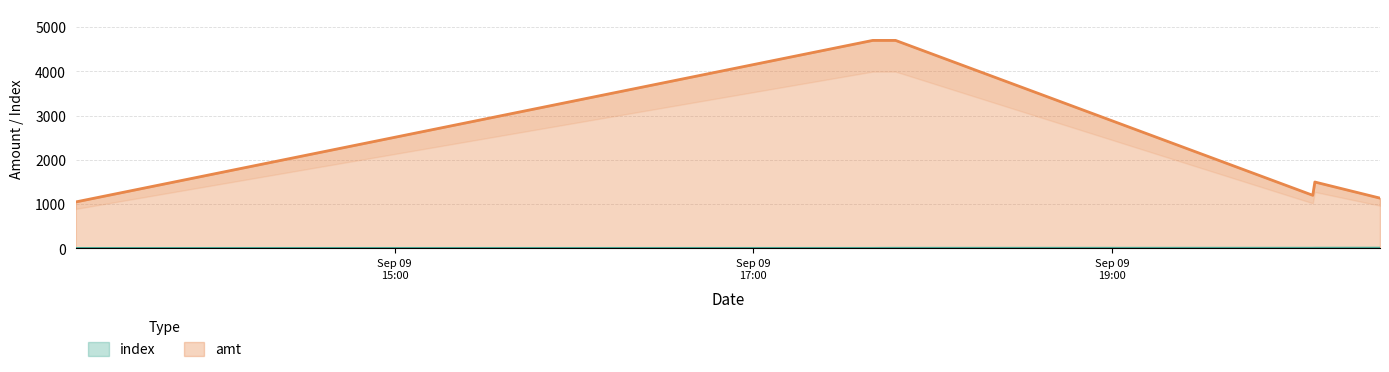

Reading right to left, list all the values displayed in this chart.

index: 6	5	4	3	2	1	0
amt: 1136	1500	1200	4700	4700	4700	1050